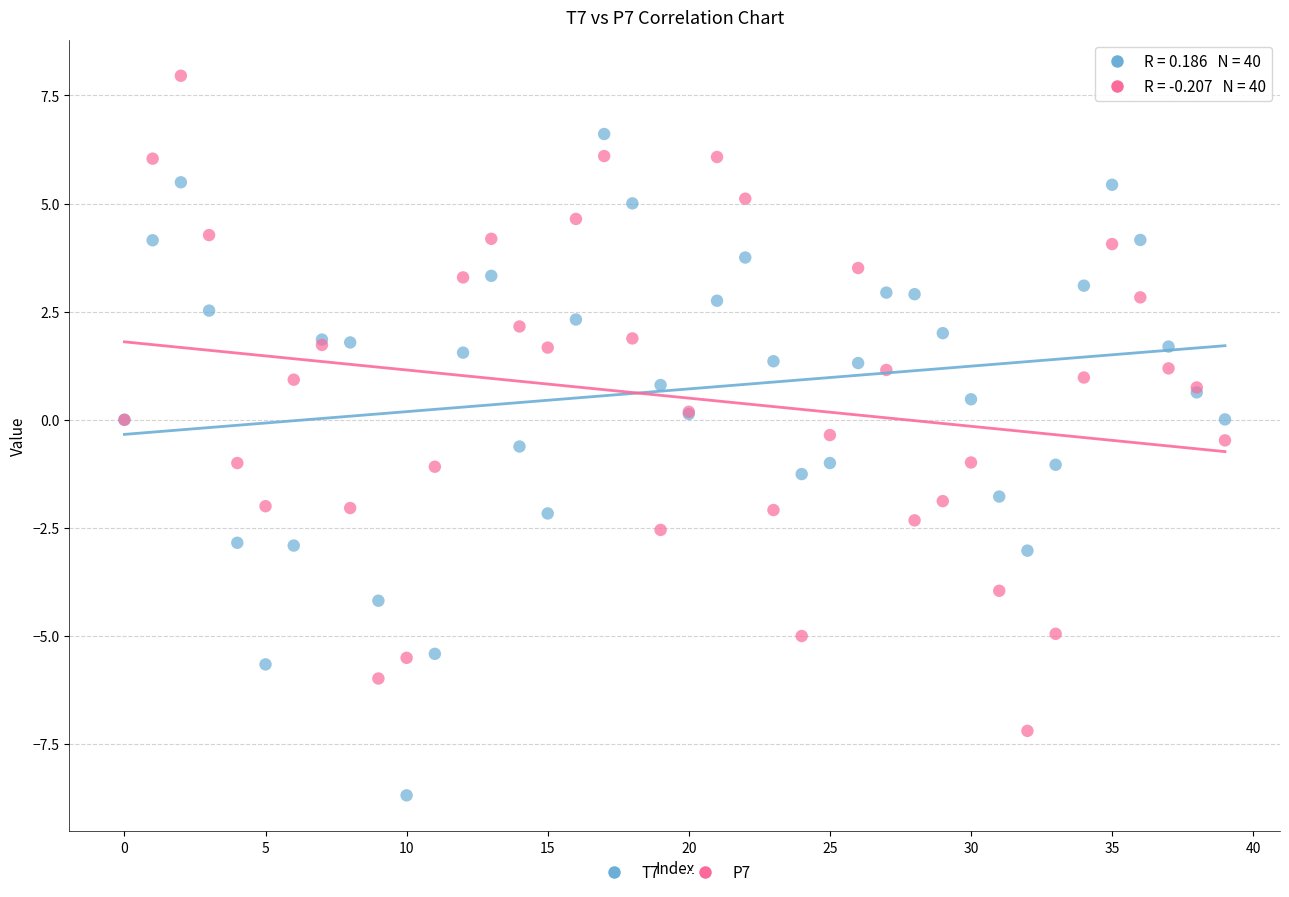

Which series reaches the minimum Y coordinate?

T7